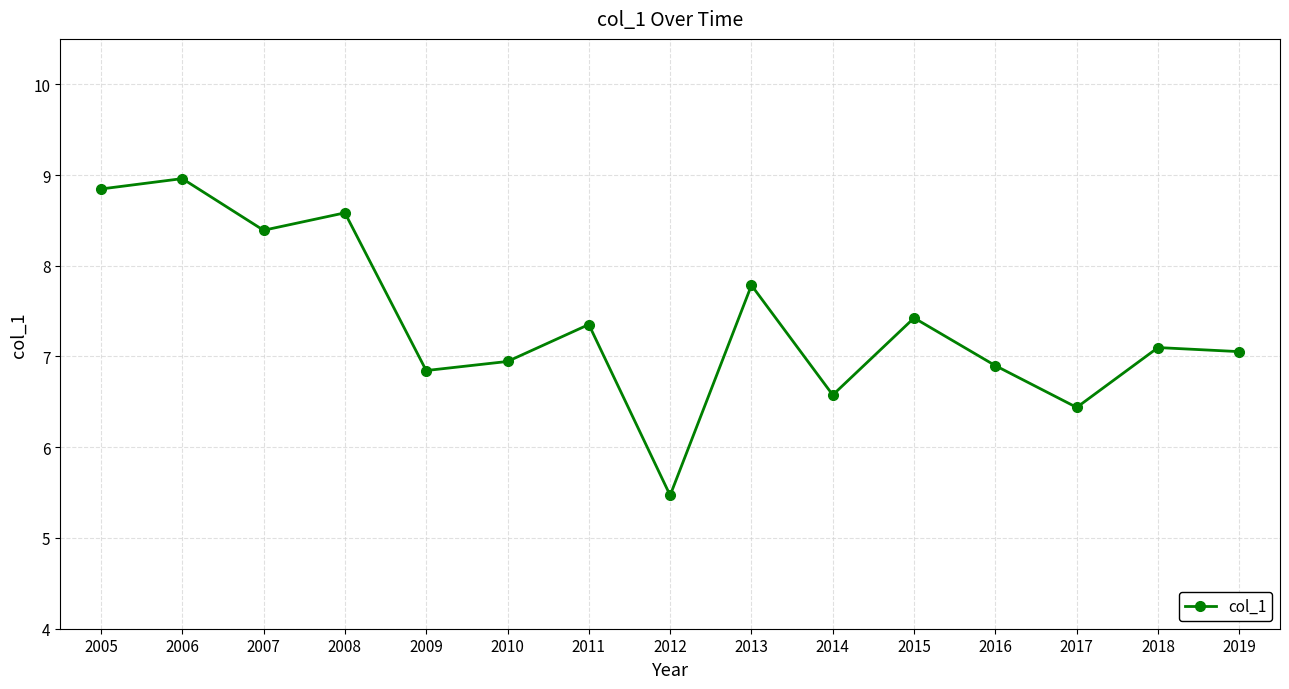

What is the sum of the values at 2005 and 2011?

16.2